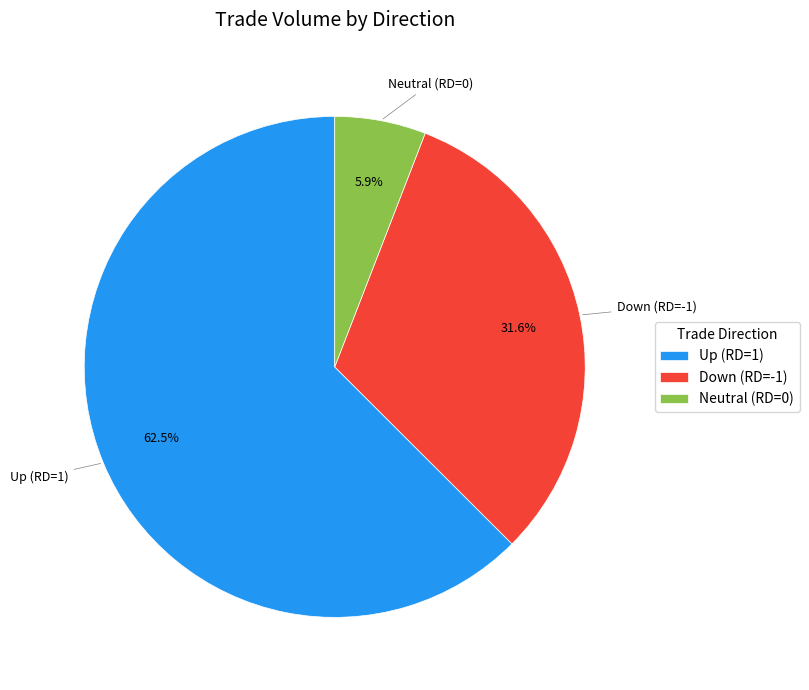

How much of the chart is everything except Up (RD=1)?

37.5%